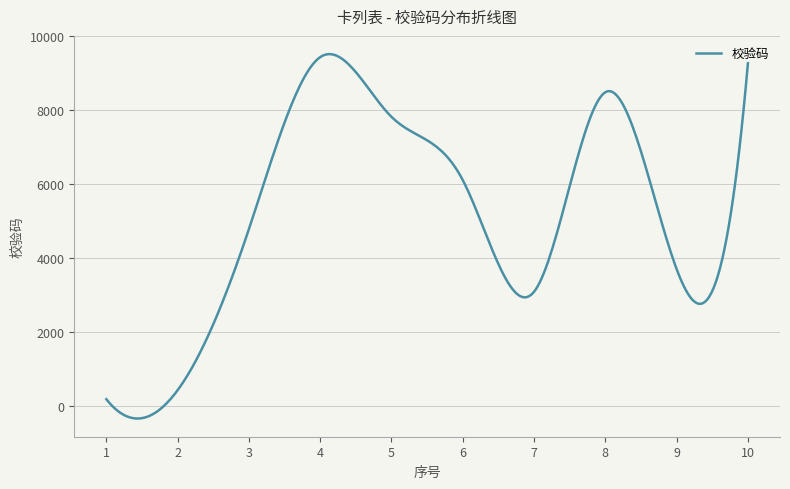

What is the greatest value displayed?

9520.9